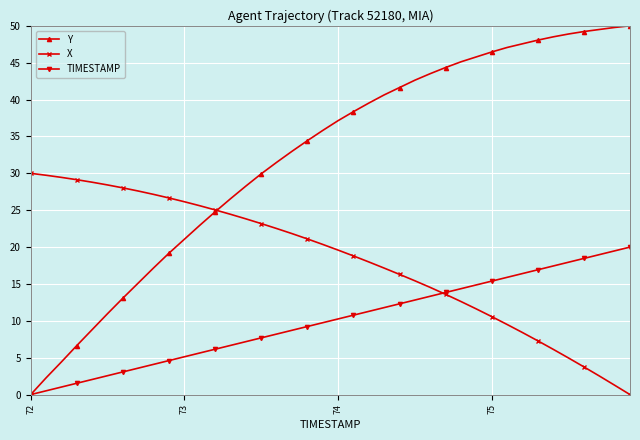

True or false: TIMESTAMP has more than 2 points higher than both neighbors.

False